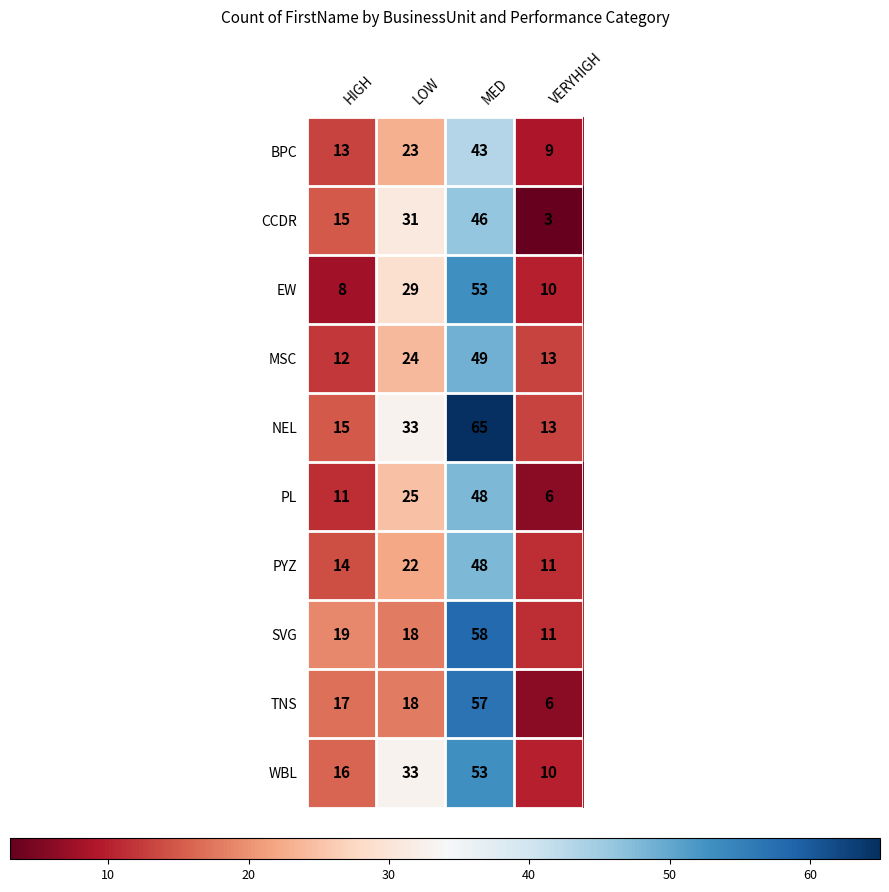

At how many categories does at least one series exceed 61?

1